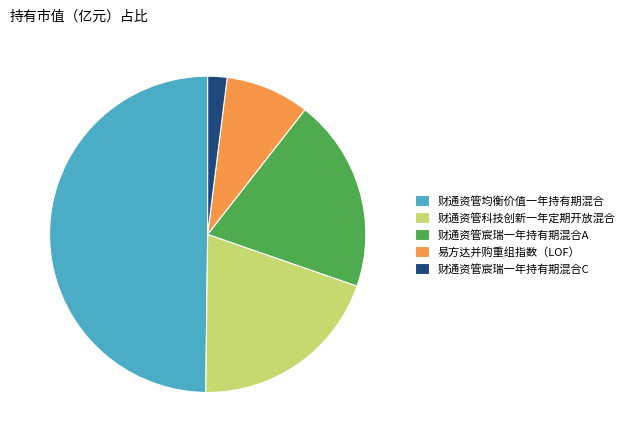

Which slice is the smallest?

财通资管宸瑞一年持有期混合C